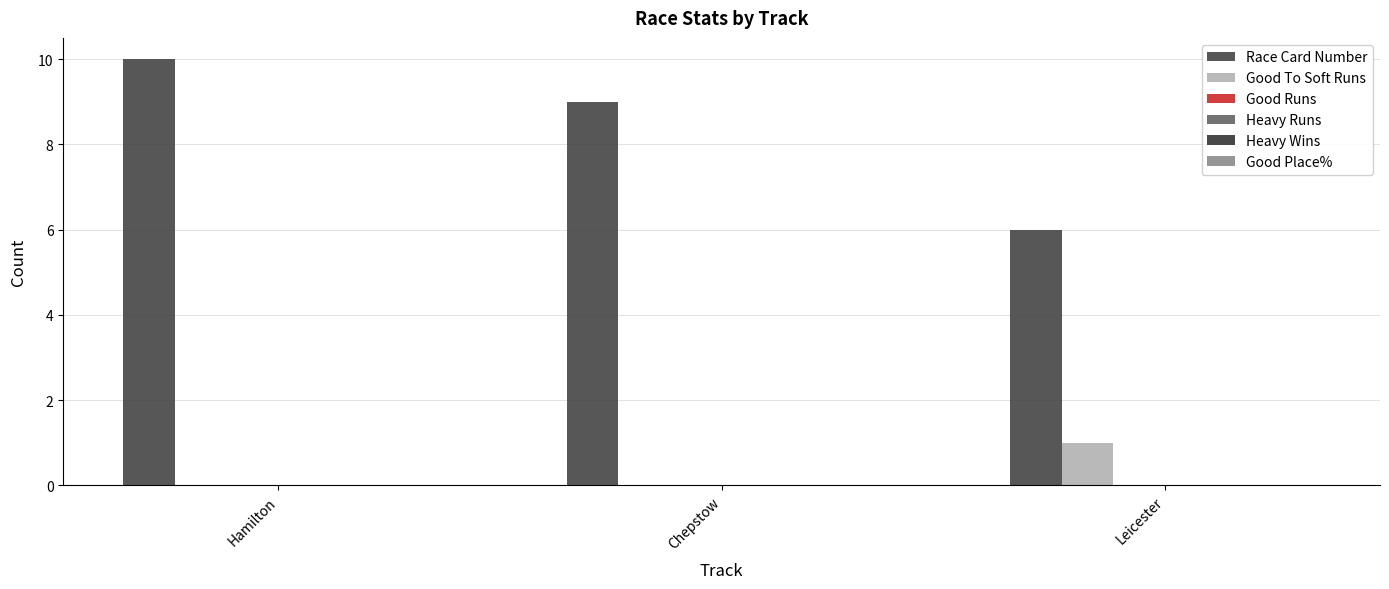

Which series has the largest range (max minus min)?

Race Card Number